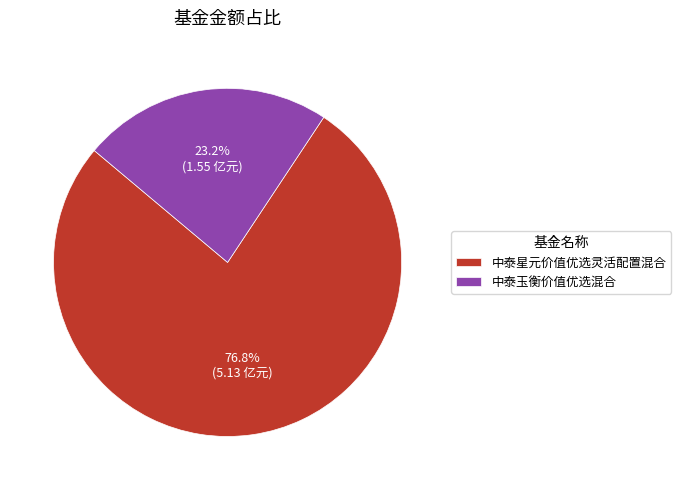

The 中泰玉衡价值优选混合 slice represents 23% of the pie. True or false?

True